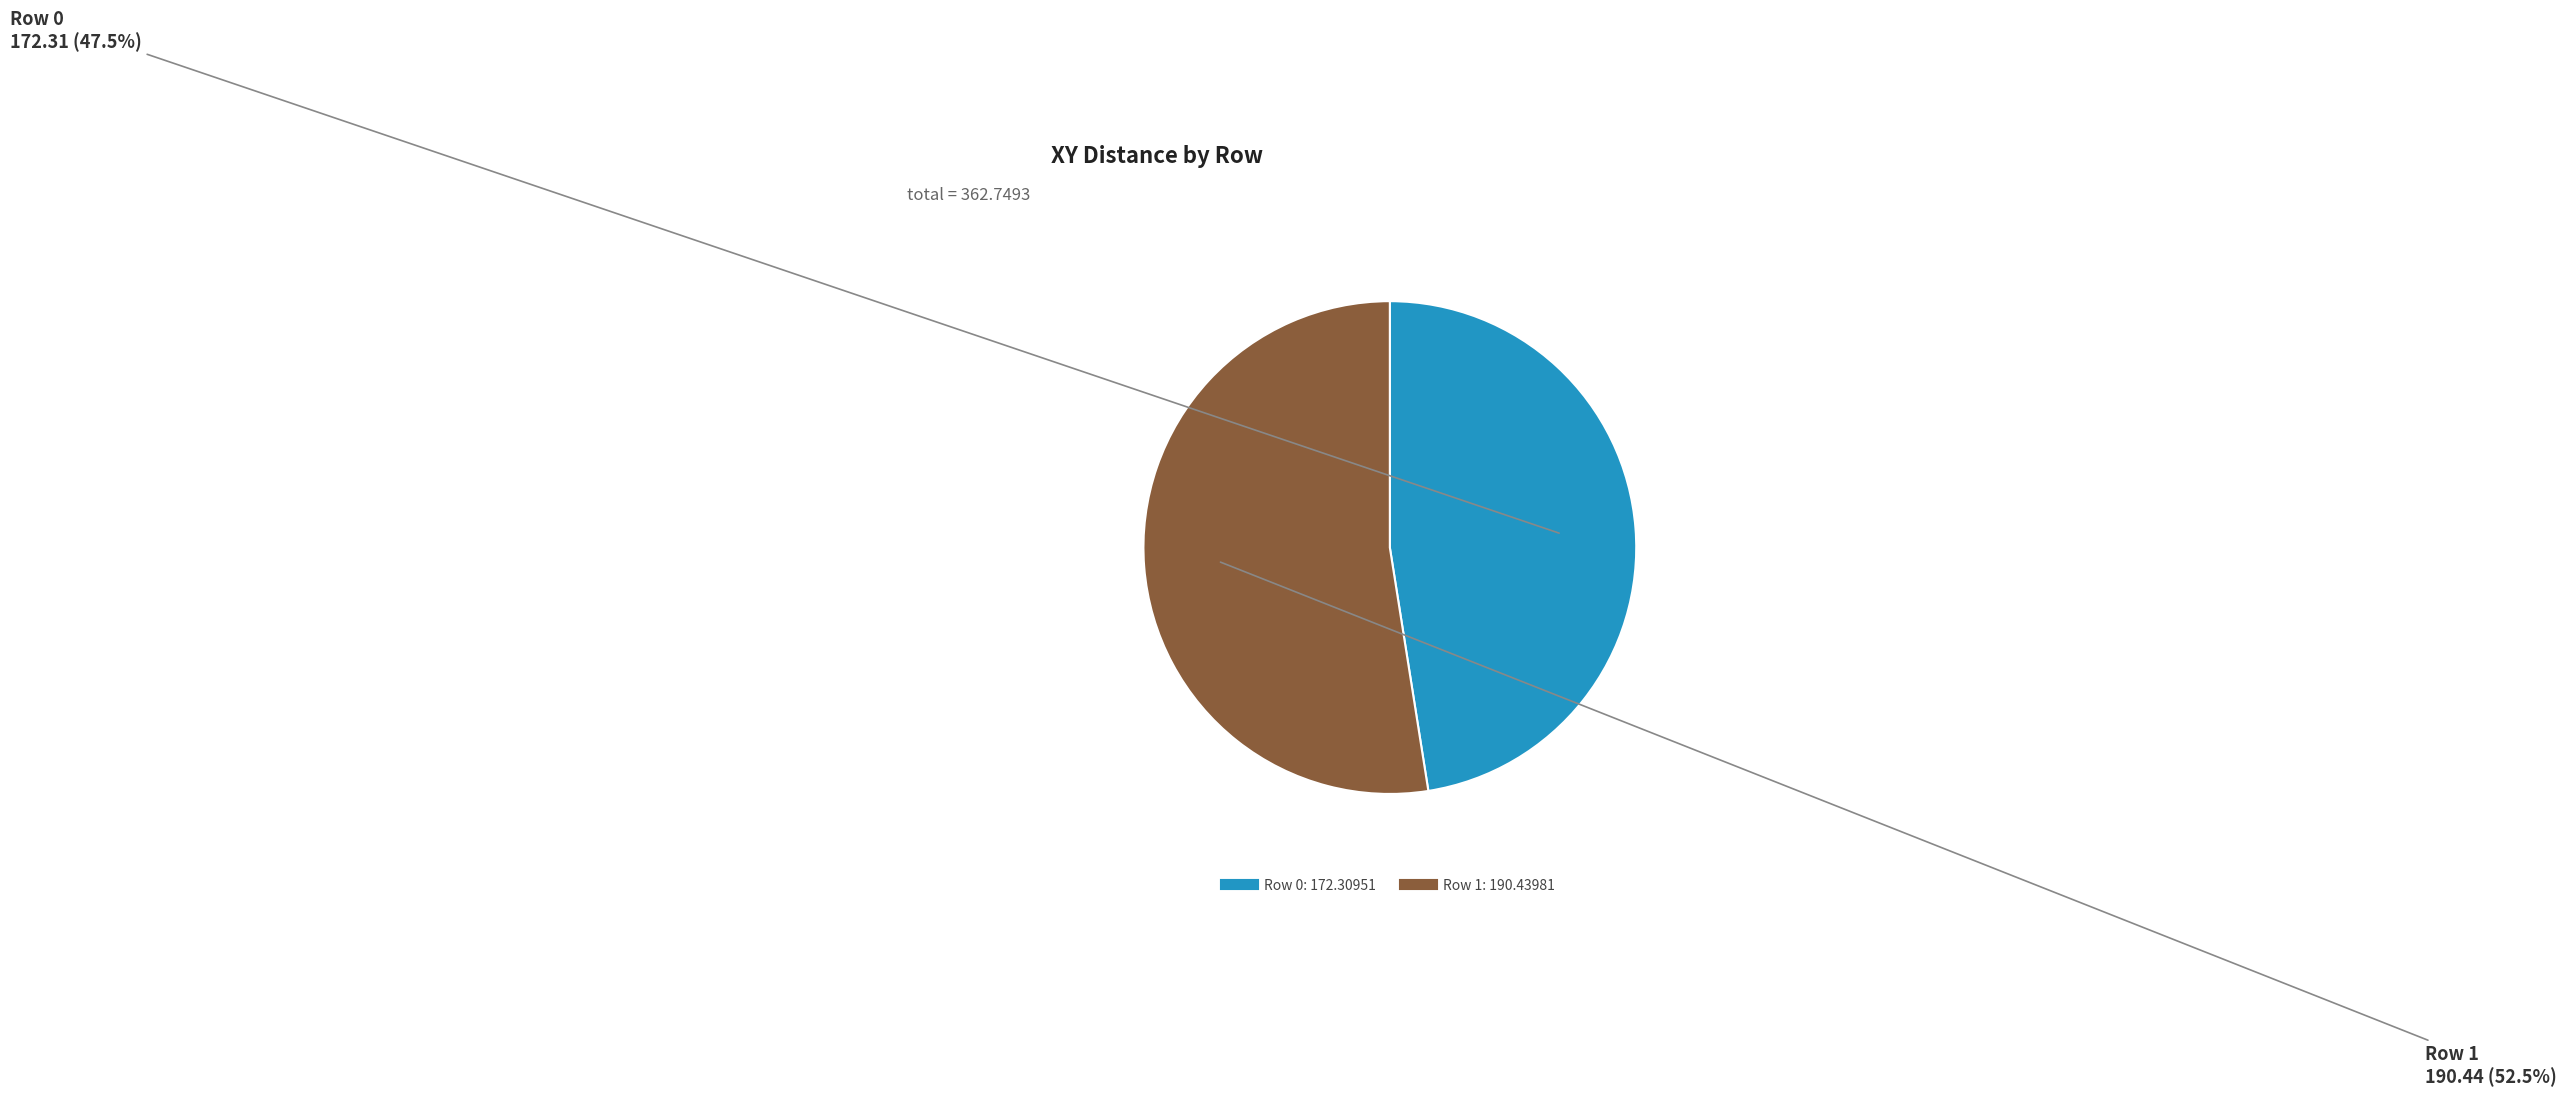

Is there a majority slice in this chart?

Yes